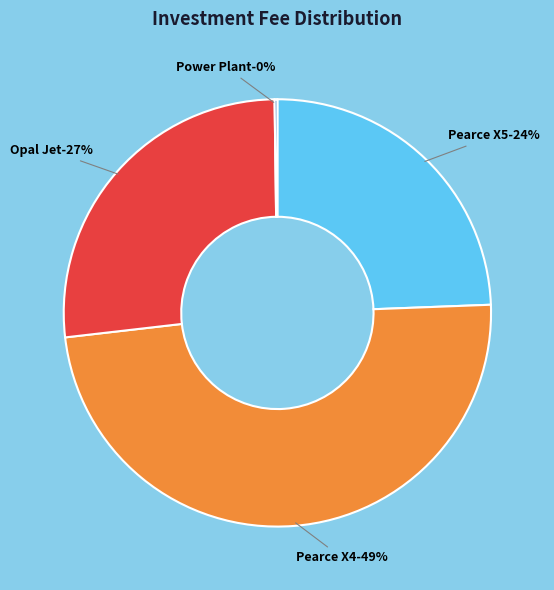

Which category has the smallest portion of the pie?

Power Plant